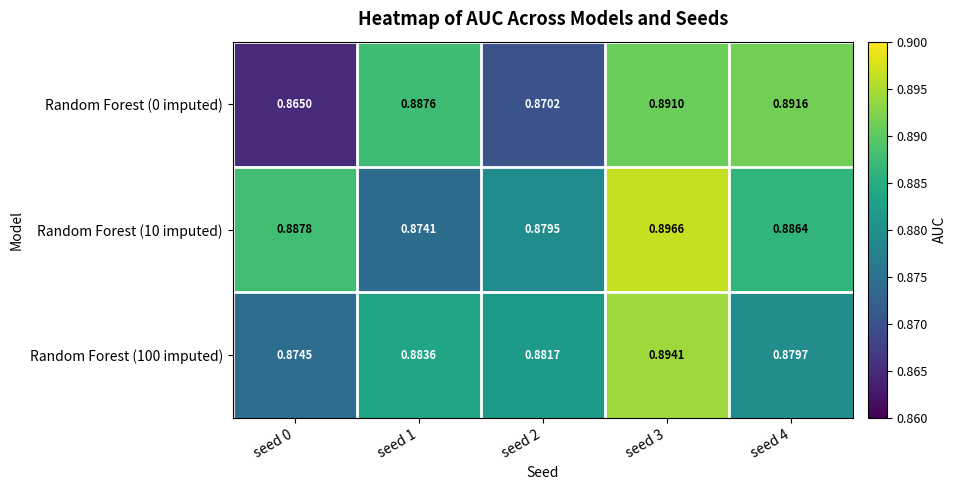

Rank the series by their average value, from highest to lowest.

Random Forest (10 imputed), Random Forest (100 imputed), Random Forest (0 imputed)